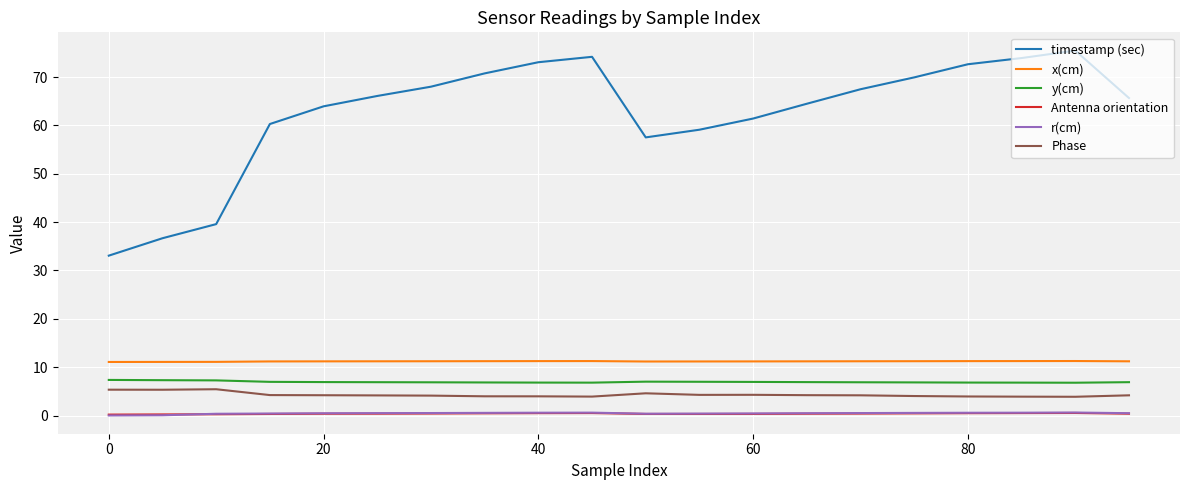

What is the difference between the maximum and minimum values in the timestamp (sec) series?

42.4